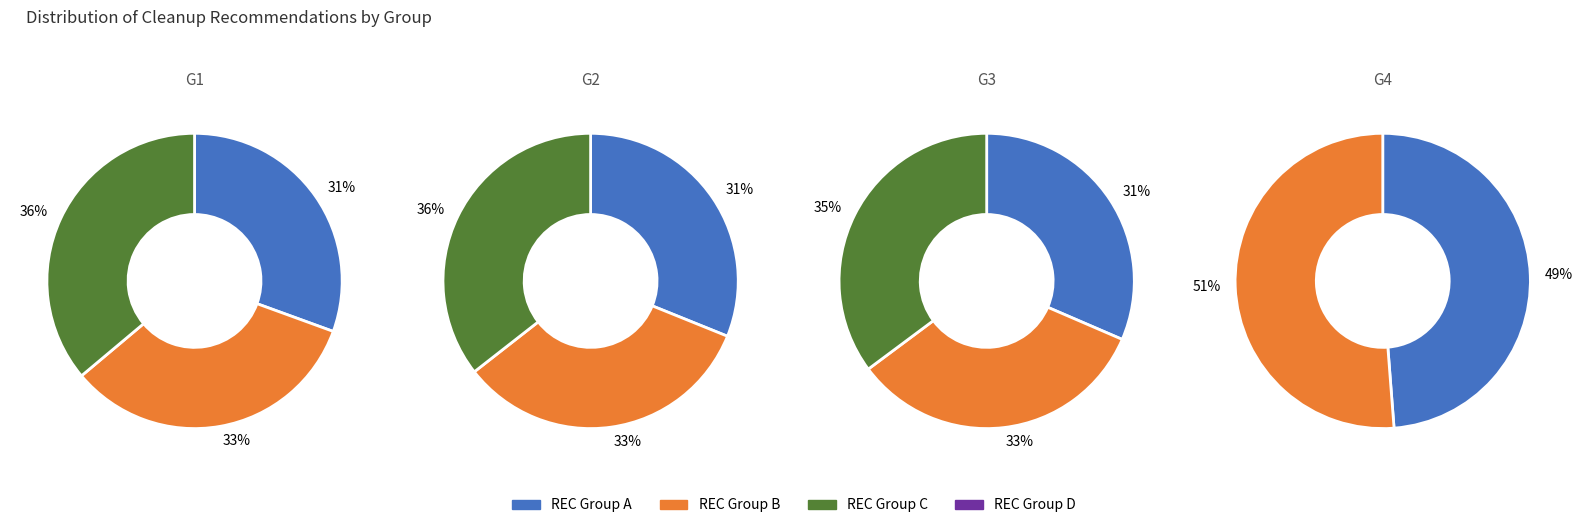

Which has a higher value, CLEANUP_RECOMMENDATIONS_1 or CLEANUP_RECOMMENDATIONS_3?

CLEANUP_RECOMMENDATIONS_3